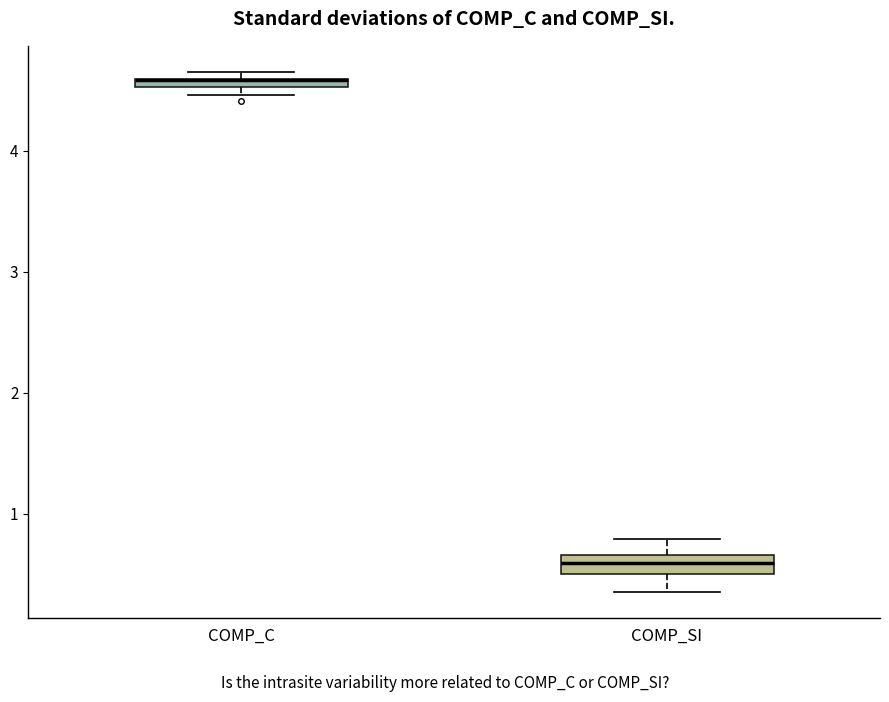

Where does the lower whisker of the box for COMP_SI end on the y-axis? The values are not printed on the chart, so give them approximately, as read against the axis.

0.4